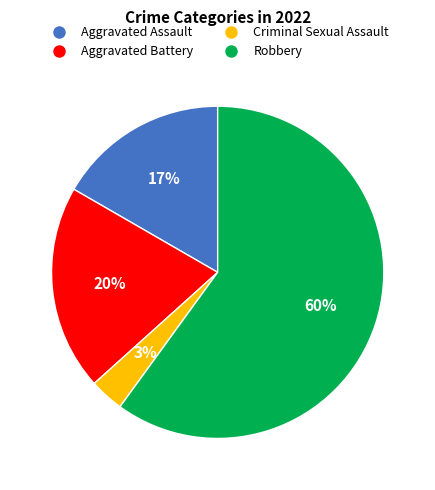

Is the sum of Robbery and Aggravated Battery greater than half?

Yes